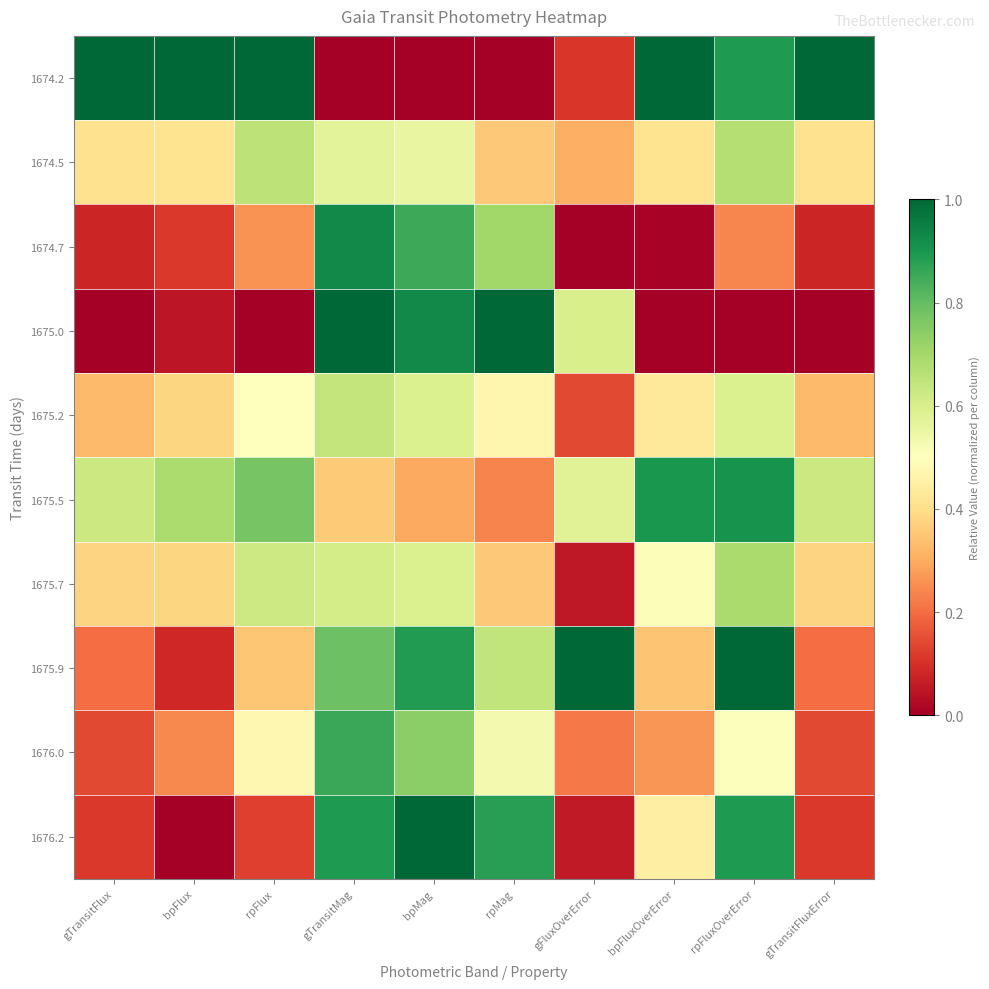

Reading right to left, transcribe all the data shown in this chart.

1674.2: gTransitFluxError=1.0	rpFluxOverError=0.9	bpFluxOverError=1.0	gFluxOverError=0.1	rpMag=0.0	bpMag=0.0	gTransitMag=0.0	rpFlux=1.0	bpFlux=1.0	gTransitFlux=1.0
1674.5: gTransitFluxError=0.4	rpFluxOverError=0.7	bpFluxOverError=0.4	gFluxOverError=0.3	rpMag=0.4	bpMag=0.6	gTransitMag=0.6	rpFlux=0.7	bpFlux=0.4	gTransitFlux=0.4
1674.7: gTransitFluxError=0.1	rpFluxOverError=0.2	bpFluxOverError=0.0	gFluxOverError=0.0	rpMag=0.7	bpMag=0.9	gTransitMag=0.9	rpFlux=0.3	bpFlux=0.1	gTransitFlux=0.1
1675.0: gTransitFluxError=0.0	rpFluxOverError=0.0	bpFluxOverError=0.0	gFluxOverError=0.6	rpMag=1.0	bpMag=0.9	gTransitMag=1.0	rpFlux=0.0	bpFlux=0.0	gTransitFlux=0.0
1675.2: gTransitFluxError=0.3	rpFluxOverError=0.6	bpFluxOverError=0.4	gFluxOverError=0.1	rpMag=0.5	bpMag=0.6	gTransitMag=0.6	rpFlux=0.5	bpFlux=0.4	gTransitFlux=0.3
1675.5: gTransitFluxError=0.6	rpFluxOverError=0.9	bpFluxOverError=0.9	gFluxOverError=0.6	rpMag=0.2	bpMag=0.3	gTransitMag=0.4	rpFlux=0.8	bpFlux=0.7	gTransitFlux=0.6
1675.7: gTransitFluxError=0.4	rpFluxOverError=0.7	bpFluxOverError=0.5	gFluxOverError=0.1	rpMag=0.4	bpMag=0.6	gTransitMag=0.6	rpFlux=0.6	bpFlux=0.4	gTransitFlux=0.4
1675.9: gTransitFluxError=0.2	rpFluxOverError=1.0	bpFluxOverError=0.3	gFluxOverError=1.0	rpMag=0.6	bpMag=0.9	gTransitMag=0.8	rpFlux=0.4	bpFlux=0.1	gTransitFlux=0.2
1676.0: gTransitFluxError=0.1	rpFluxOverError=0.5	bpFluxOverError=0.3	gFluxOverError=0.2	rpMag=0.5	bpMag=0.7	gTransitMag=0.9	rpFlux=0.5	bpFlux=0.2	gTransitFlux=0.1
1676.2: gTransitFluxError=0.1	rpFluxOverError=0.9	bpFluxOverError=0.4	gFluxOverError=0.1	rpMag=0.9	bpMag=1.0	gTransitMag=0.9	rpFlux=0.1	bpFlux=0.0	gTransitFlux=0.1